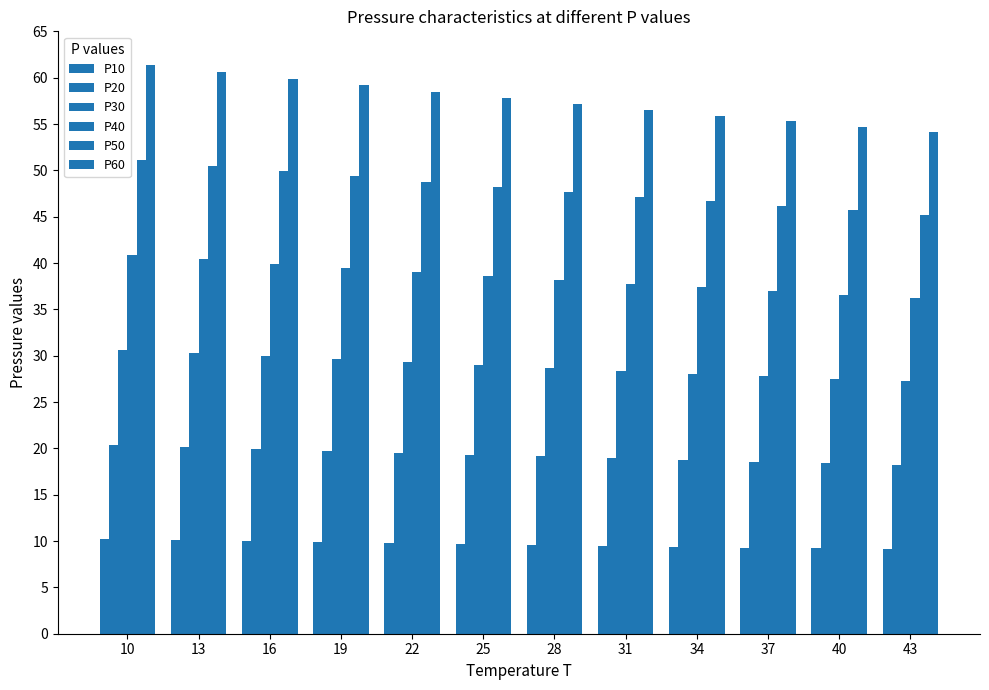

Reading left to right, extract all data points from this chart.

P10: 10=10.2	13=10.1	16=10.0	19=9.9	22=9.8	25=9.7	28=9.6	31=9.5	34=9.4	37=9.3	40=9.2	43=9.1
P20: 10=20.4	13=20.2	16=20.0	19=19.8	22=19.5	25=19.3	28=19.1	31=18.9	34=18.7	37=18.6	40=18.4	43=18.2
P30: 10=30.6	13=30.3	16=30.0	19=29.6	22=29.3	25=29.0	28=28.7	31=28.4	34=28.1	37=27.8	40=27.5	43=27.2
P40: 10=40.9	13=40.4	16=39.9	19=39.5	22=39.0	25=38.6	28=38.2	31=37.8	34=37.4	37=37.0	40=36.6	43=36.2
P50: 10=51.1	13=50.5	16=49.9	19=49.3	22=48.8	25=48.2	28=47.7	31=47.2	34=46.7	37=46.2	40=45.7	43=45.2
P60: 10=61.4	13=60.6	16=59.9	19=59.2	22=58.5	25=57.8	28=57.2	31=56.5	34=55.9	37=55.3	40=54.7	43=54.1